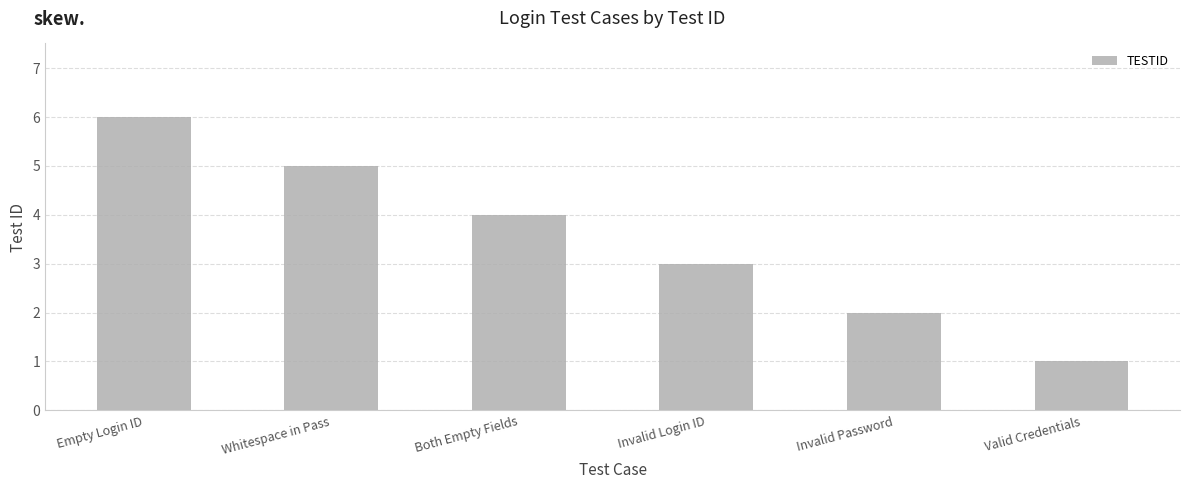

Reading left to right, what are all the values shown in this chart?

Empty Login ID=6	Whitespace in Pass=5	Both Empty Fields=4	Invalid Login ID=3	Invalid Password=2	Valid Credentials=1